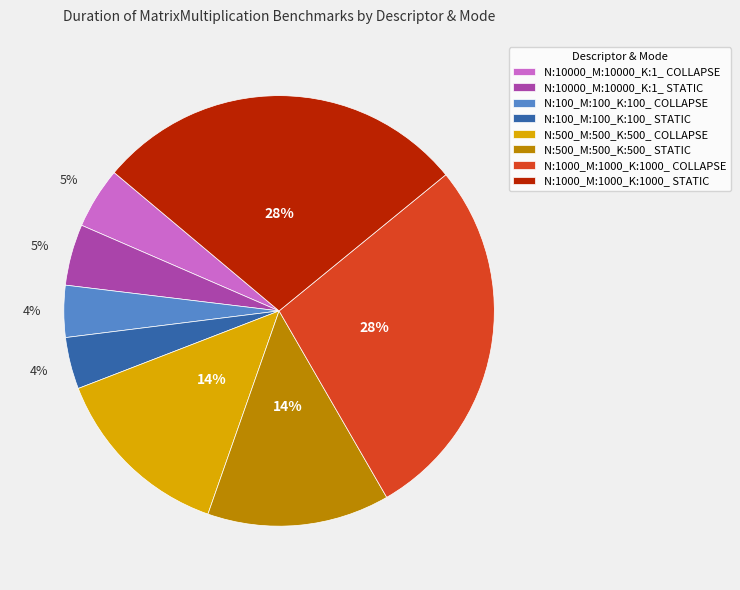

Is the sum of N:100_M:100_K:100_ STATIC and N:1000_M:1000_K:1000_ COLLAPSE greater than half?

No